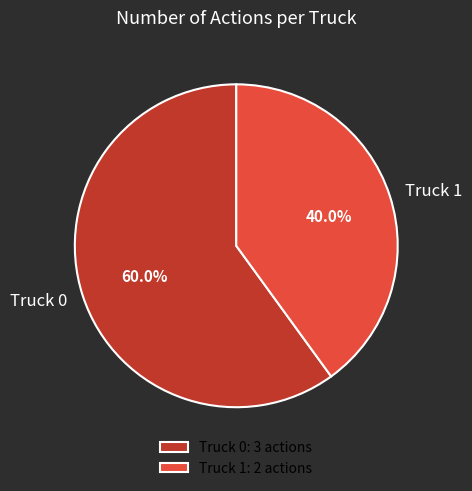

What percentage is the Truck 0 slice, to the nearest percent?

60%